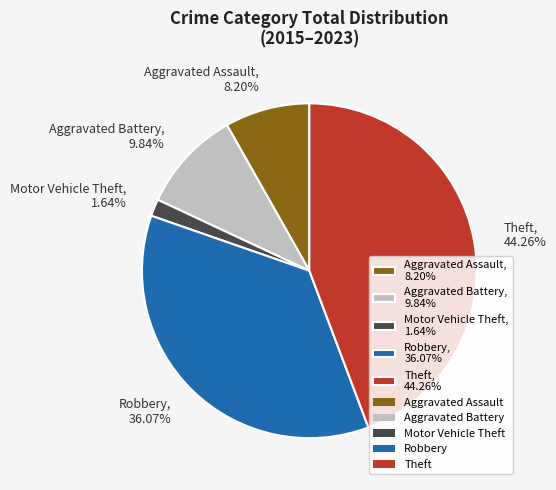

Which category has the biggest portion of the pie?

Theft